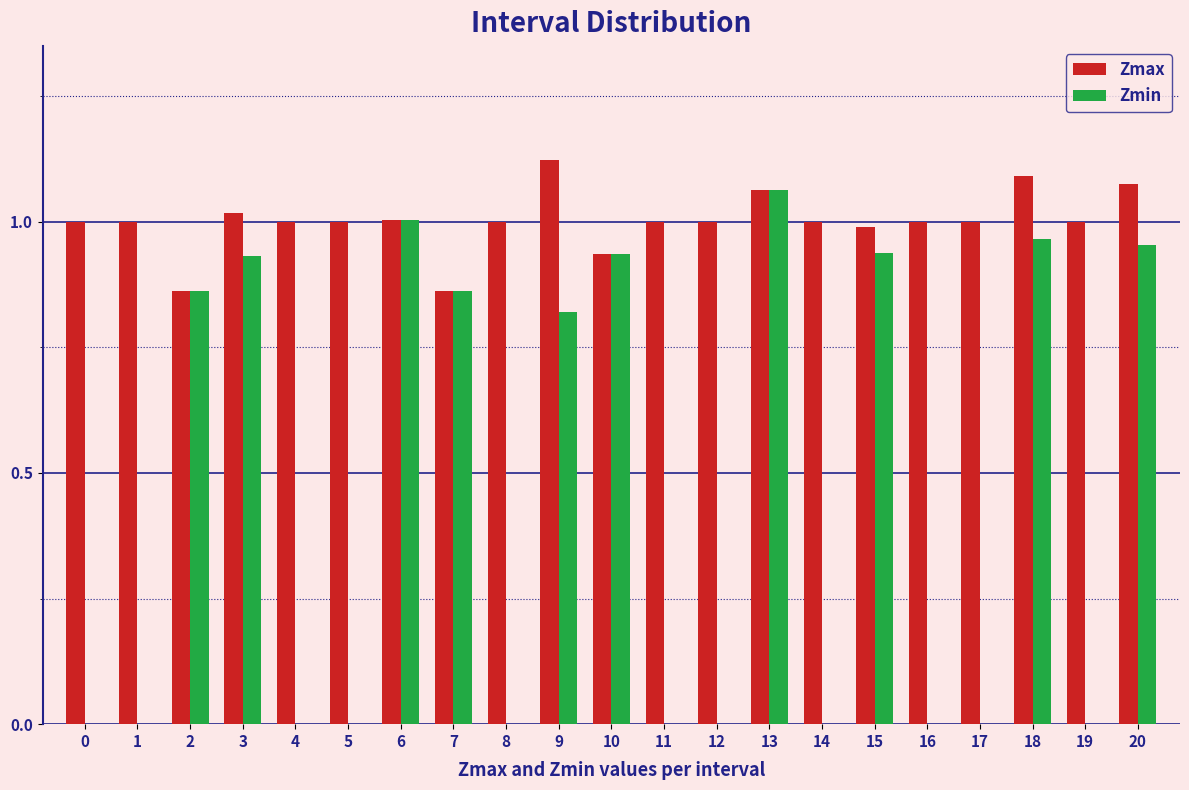

What is the sum of the Zmax values at 12 and 3?

2.0